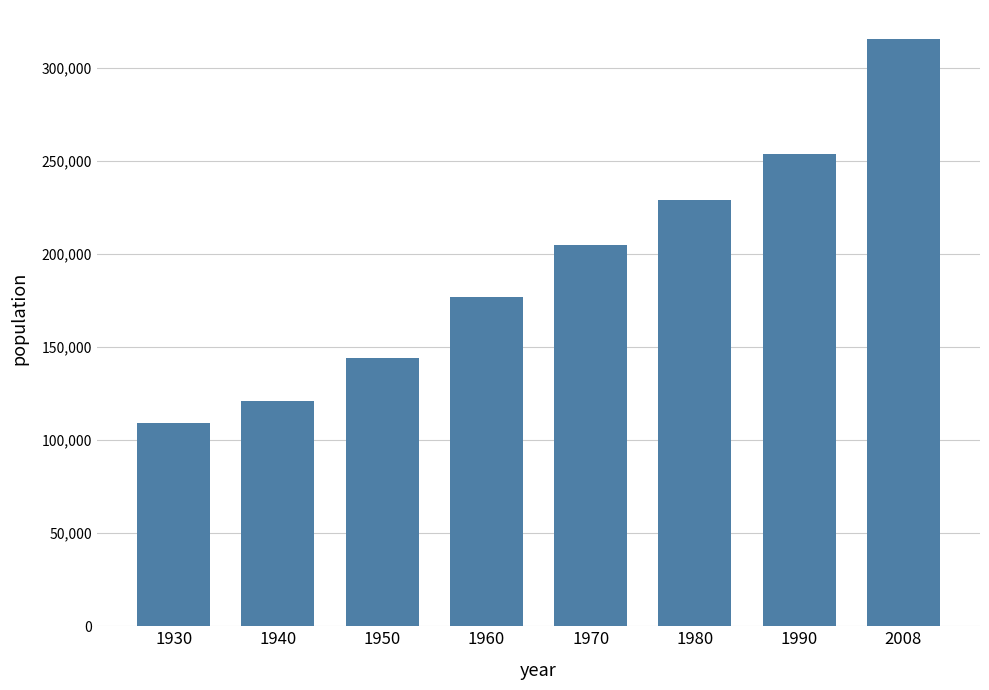

What value does the data have at 1950?

144000